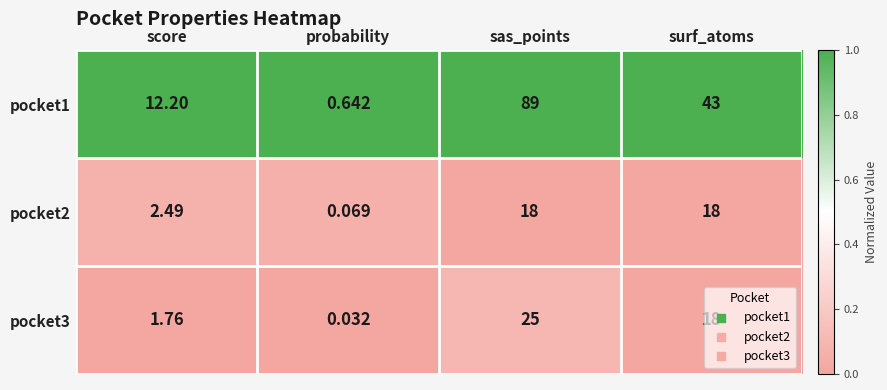

Is the value of pocket3 at probability greater than the value of pocket1 at probability?

No